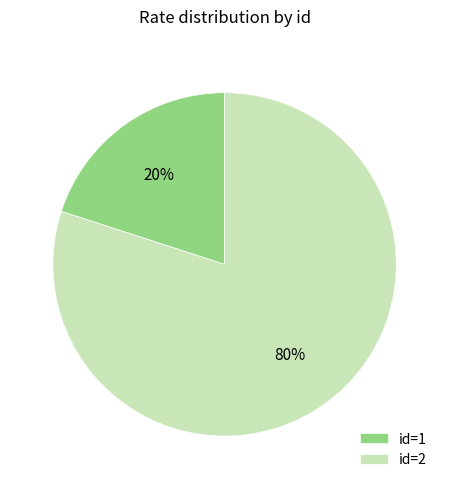

Which slice is the largest?

2